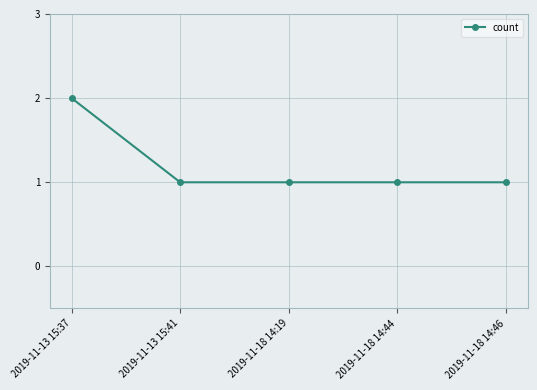

What is the maximum value shown in the chart?

2